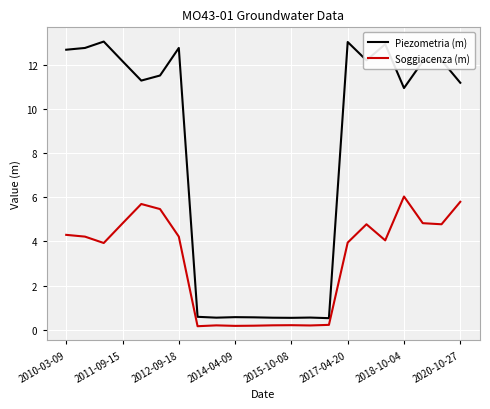

In Piezometria (m), how many points are higher than both neighbors (excluding endpoints)?

7